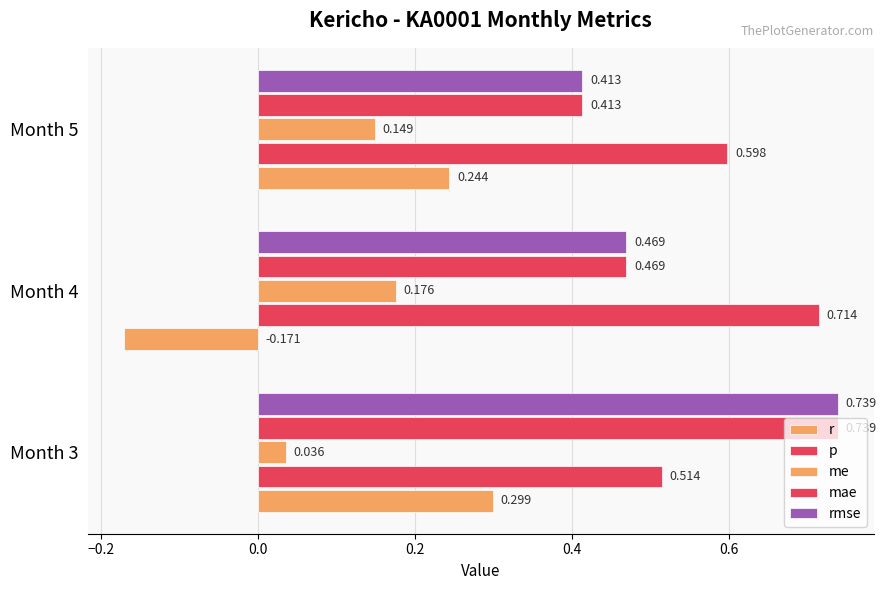

How many distinct data groups are displayed?

5